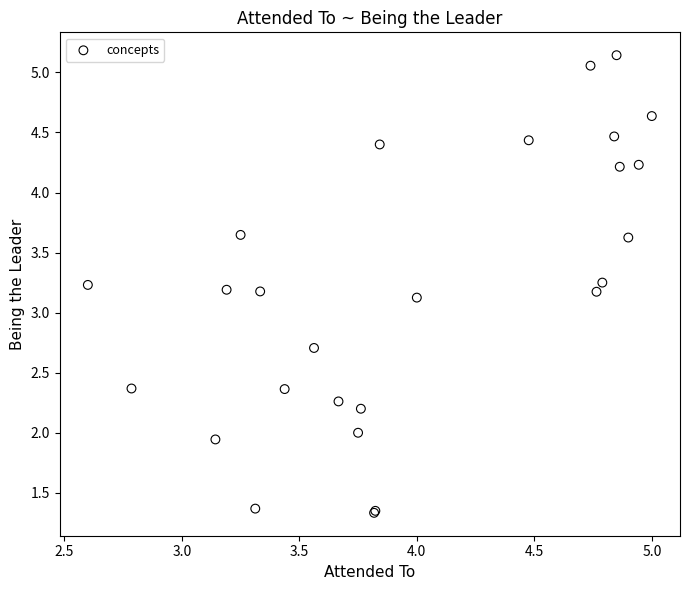

What Y value in the scatter plot is closest to 3?

3.1